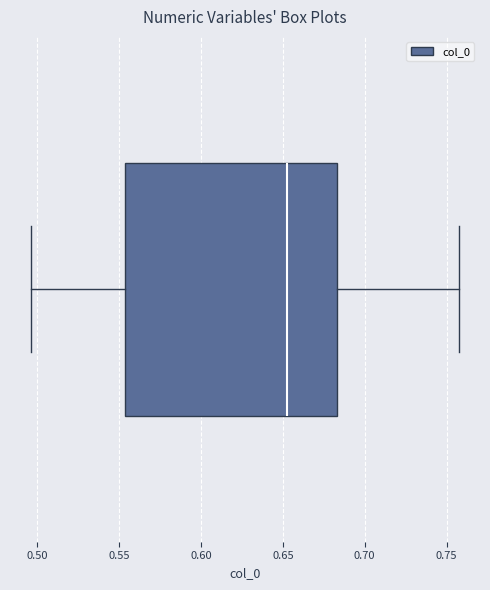

Where does the right whisker of the box end on the x-axis? The values are not printed on the chart, so give them approximately, as read against the axis.

0.755